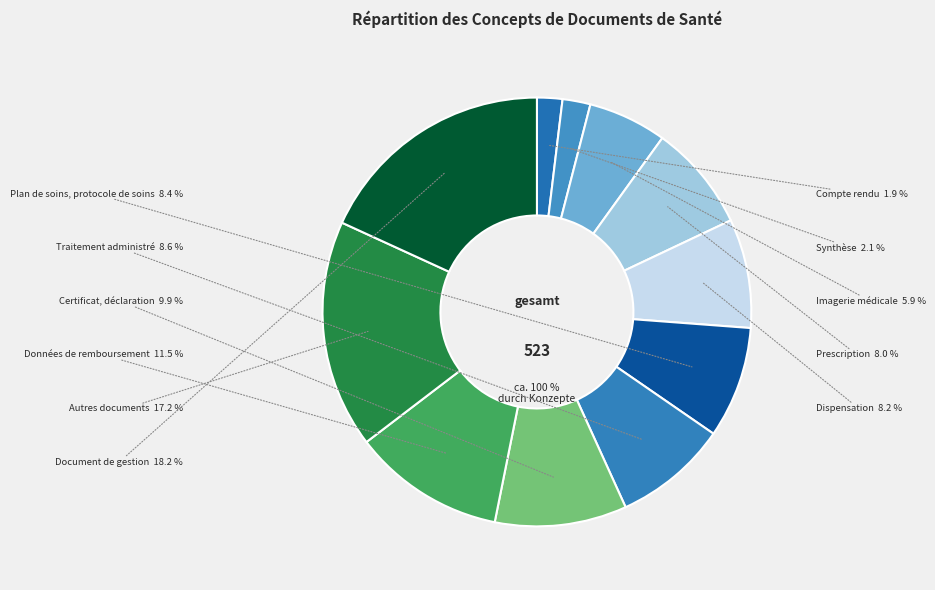

What is the total percentage of Autres documents déposés par le patient and Certificat, déclaration?

27.2%